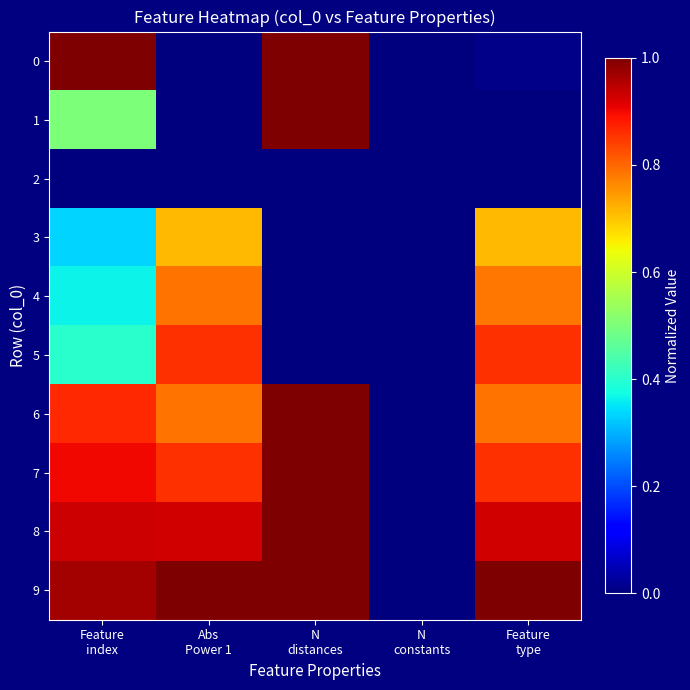

Count the number of categories in the chart.

5